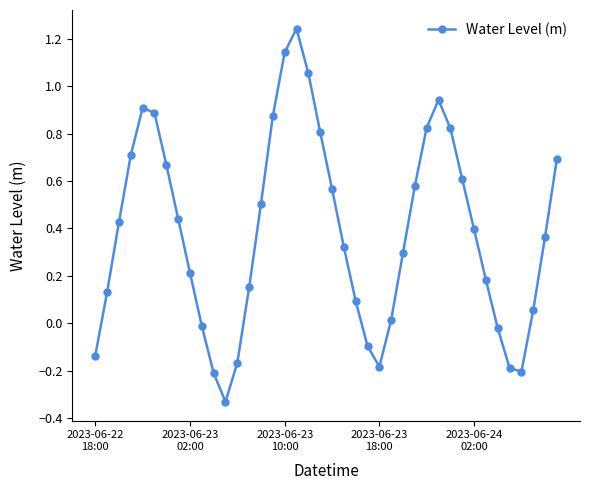

How many negative values are there?

10